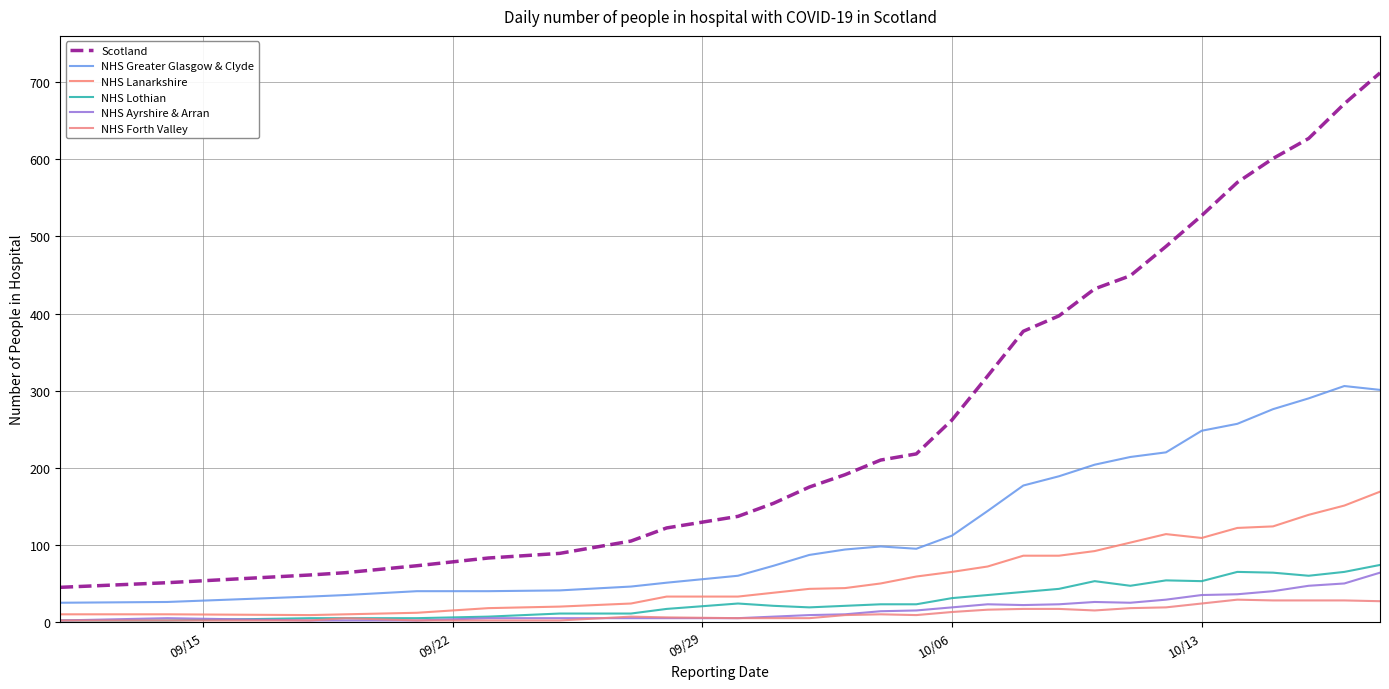

What is the difference between the maximum and minimum values in the Scotland series?

667